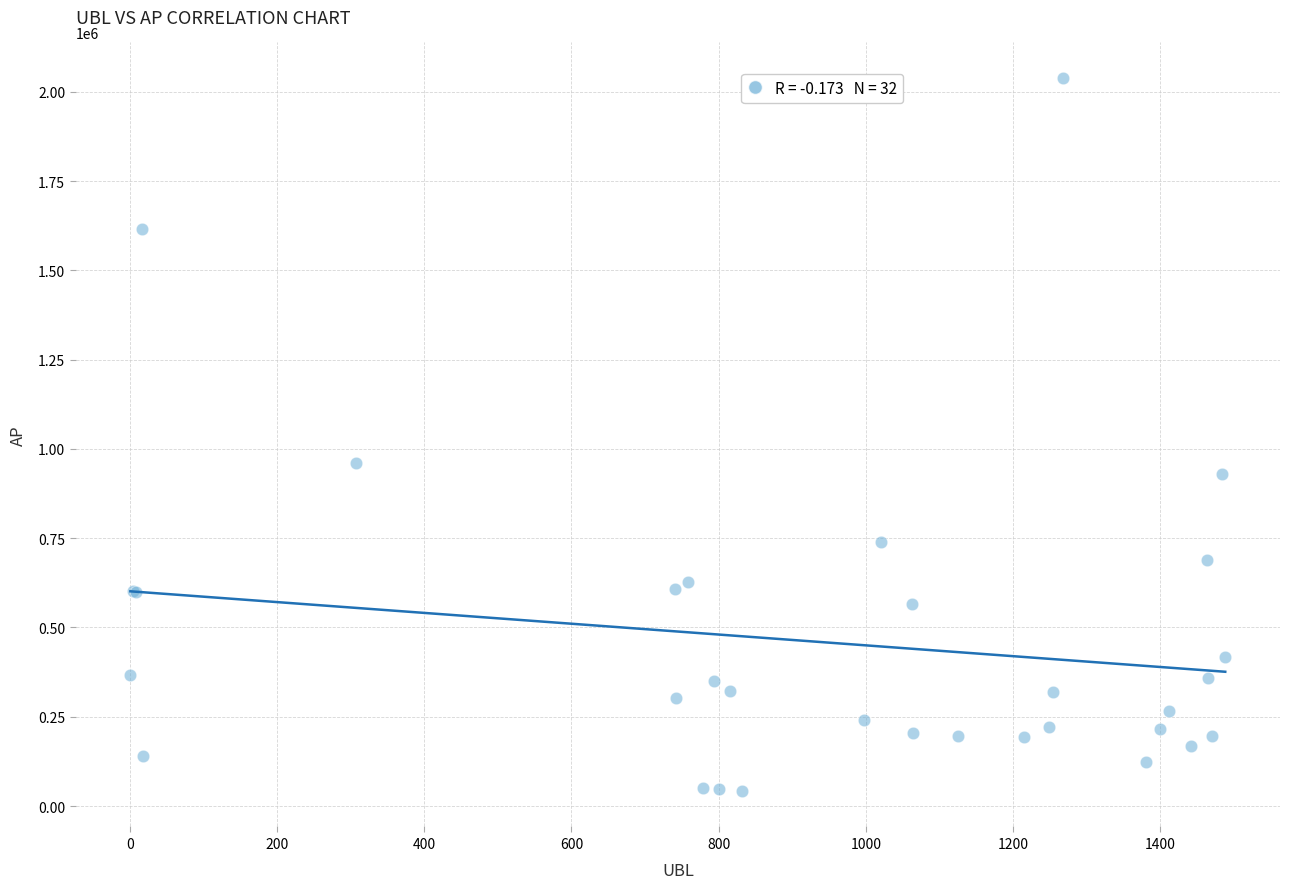

What Y value in the scatter plot is closest to 1040377?

960167